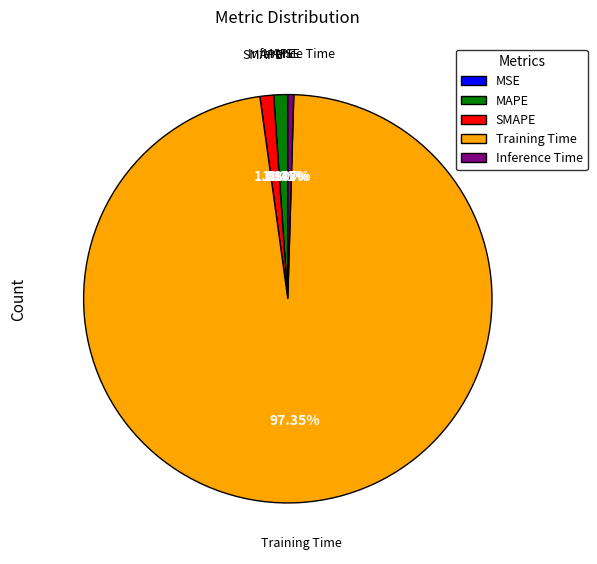

Do Inference Time and Training Time together represent more than half of the pie?

Yes